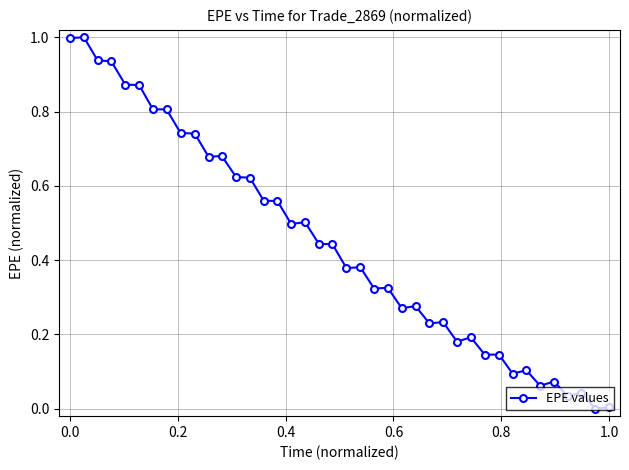

What is the maximum value shown in the chart?

1.0